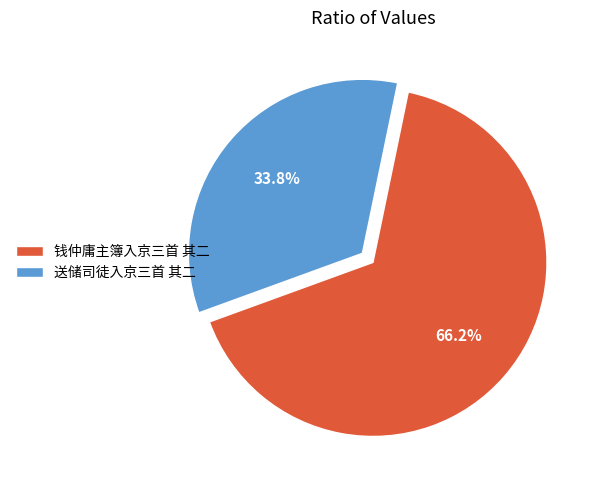

To the nearest percent, what percentage of the pie is 钱仲庸主簿入京三首 其二?

66%